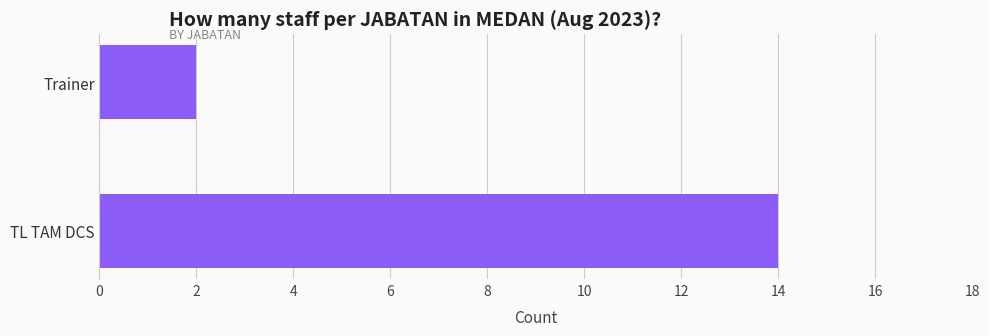

Which category has the lowest value across all series?

Trainer